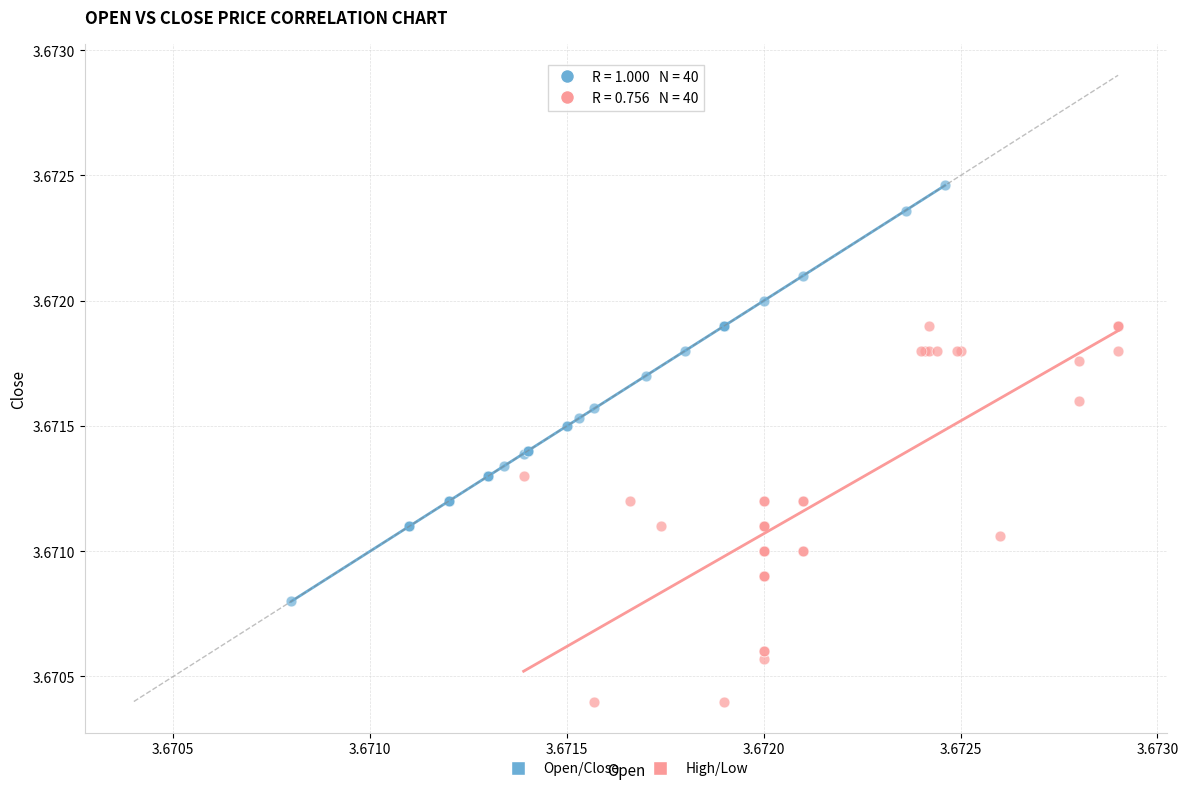

Which series reaches the minimum Y coordinate?

High/Low